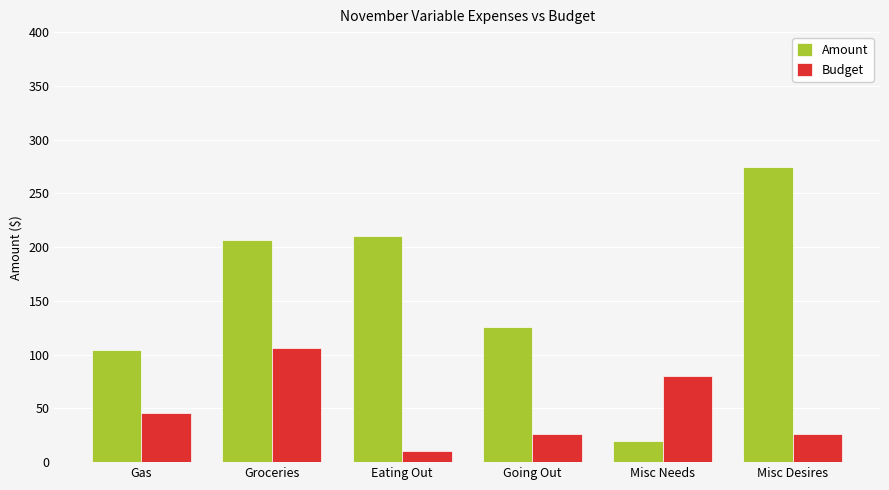

What is the value of the Budget bar at the 1st from the left?

45.7